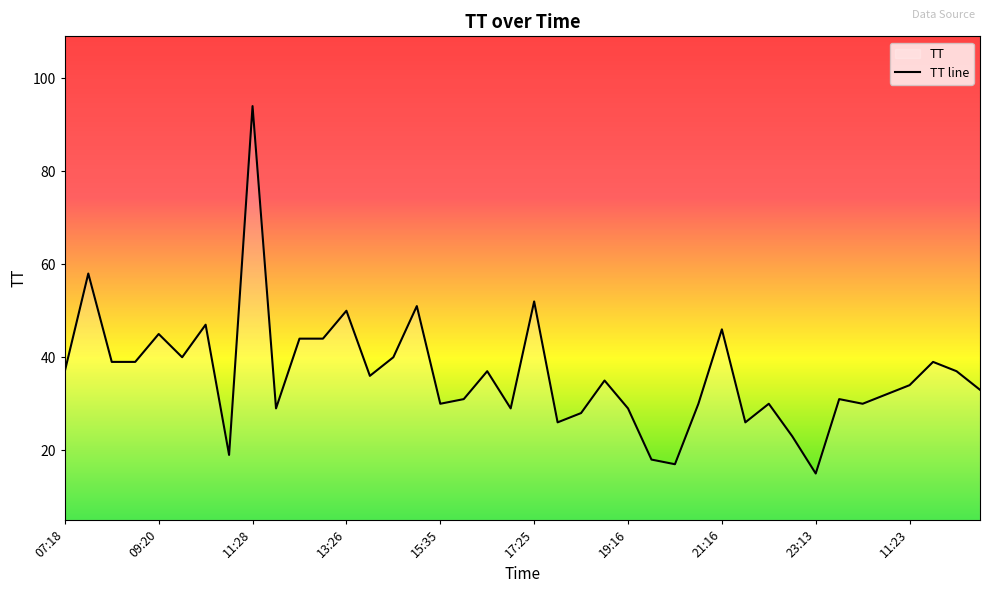

What is the smallest value displayed?

15